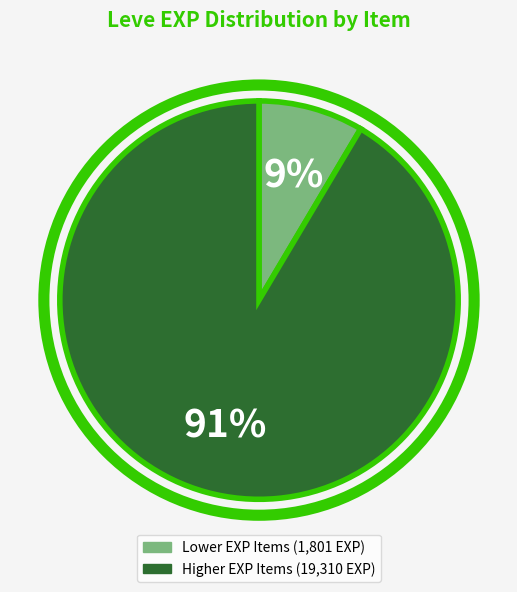

Count the number of slices in the pie.

2